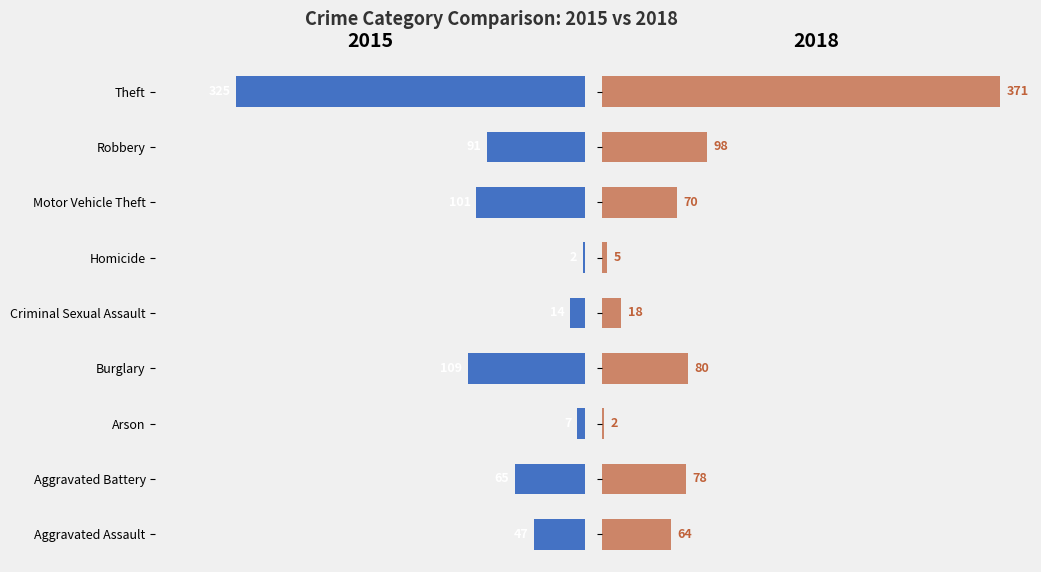

Reading left to right, list all the values displayed in this chart.

2015: 47	65	7	109	14	2	101	91	325
2018: 64	78	2	80	18	5	70	98	371